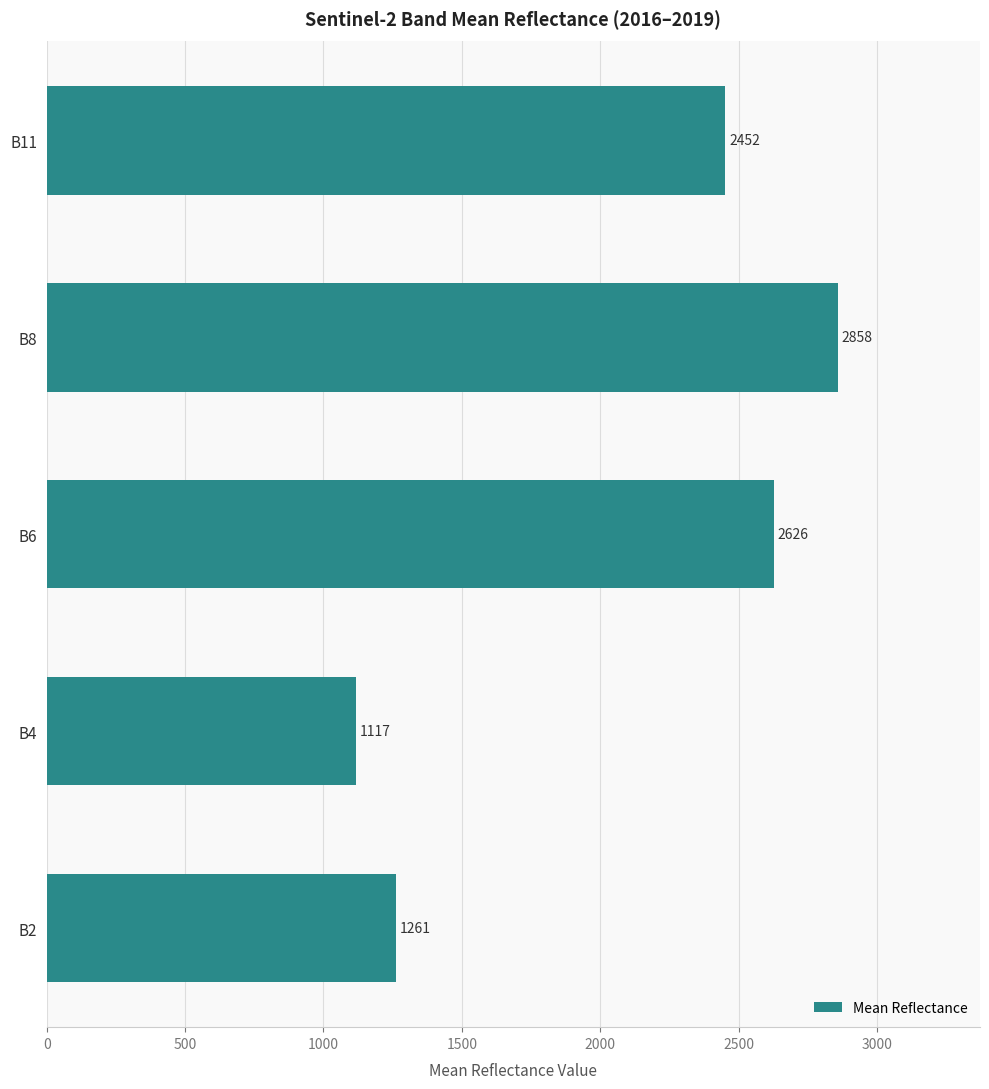

Rank the categories by value from lowest to highest.

B4, B2, B11, B6, B8